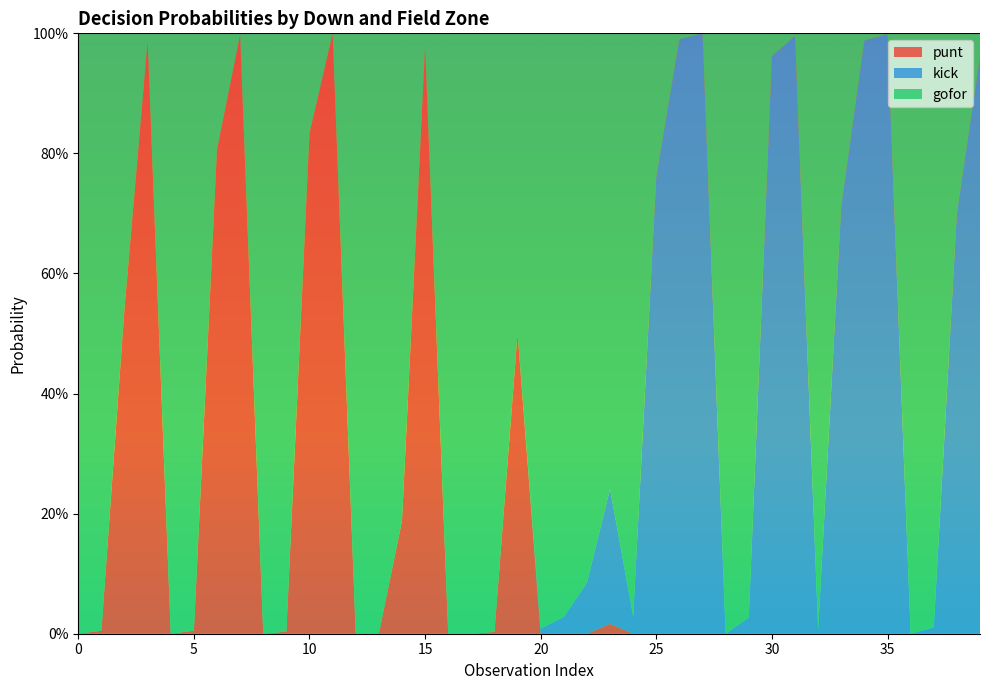

True or false: kick has more than 1 points higher than both neighbors.

True